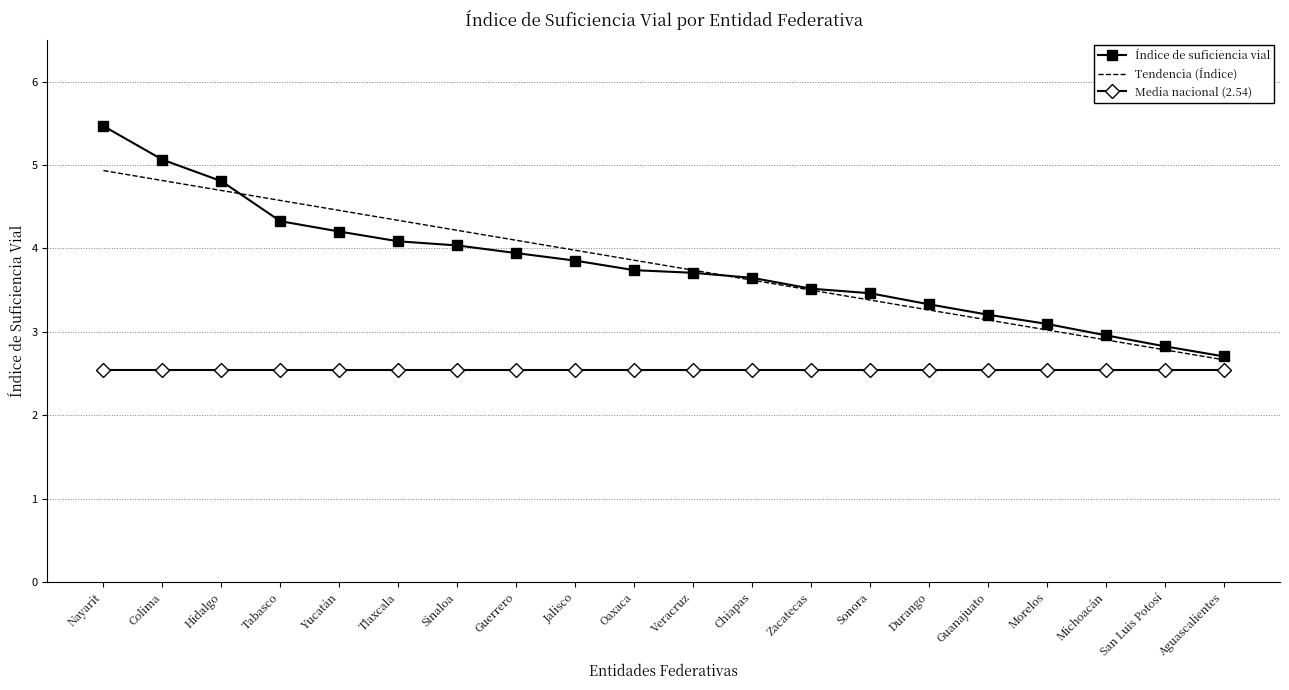

The value of Índice de suficiencia vial at Nayarit is 5.5. True or false?

True